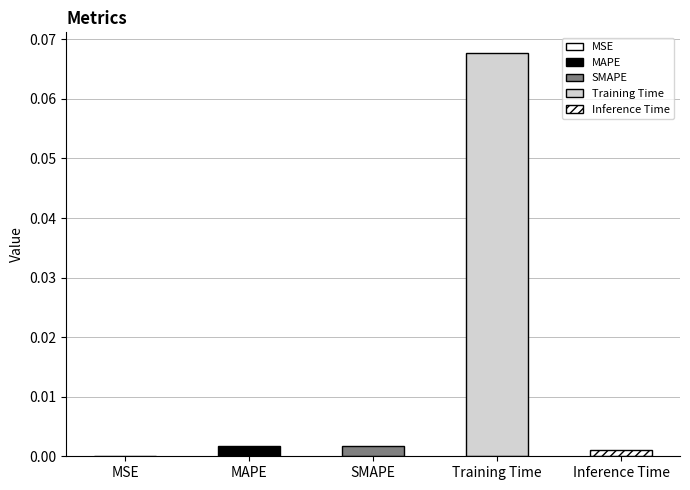

What position from the left is MSE?

1